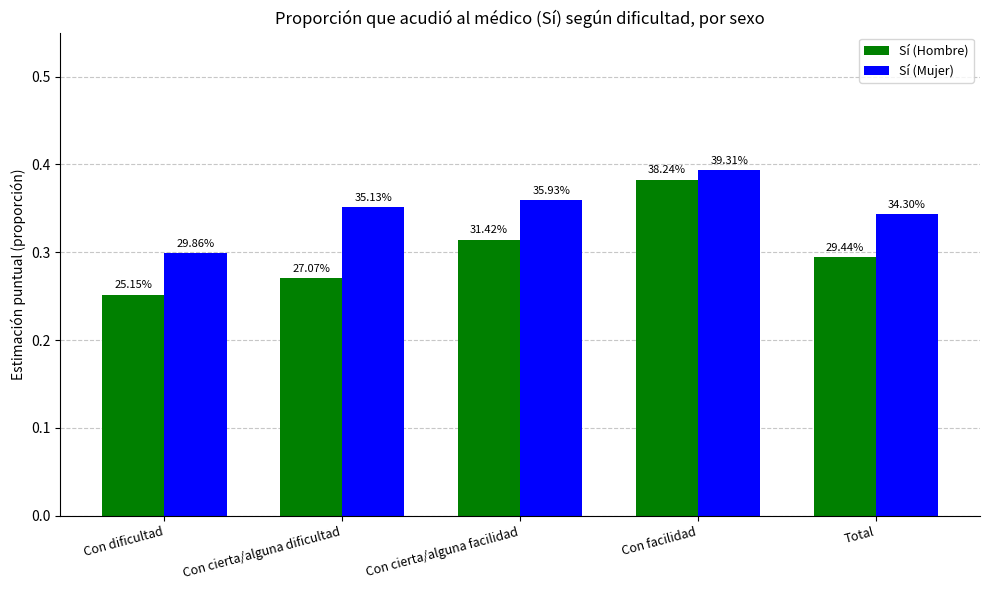

How many bars are there in each group?

2